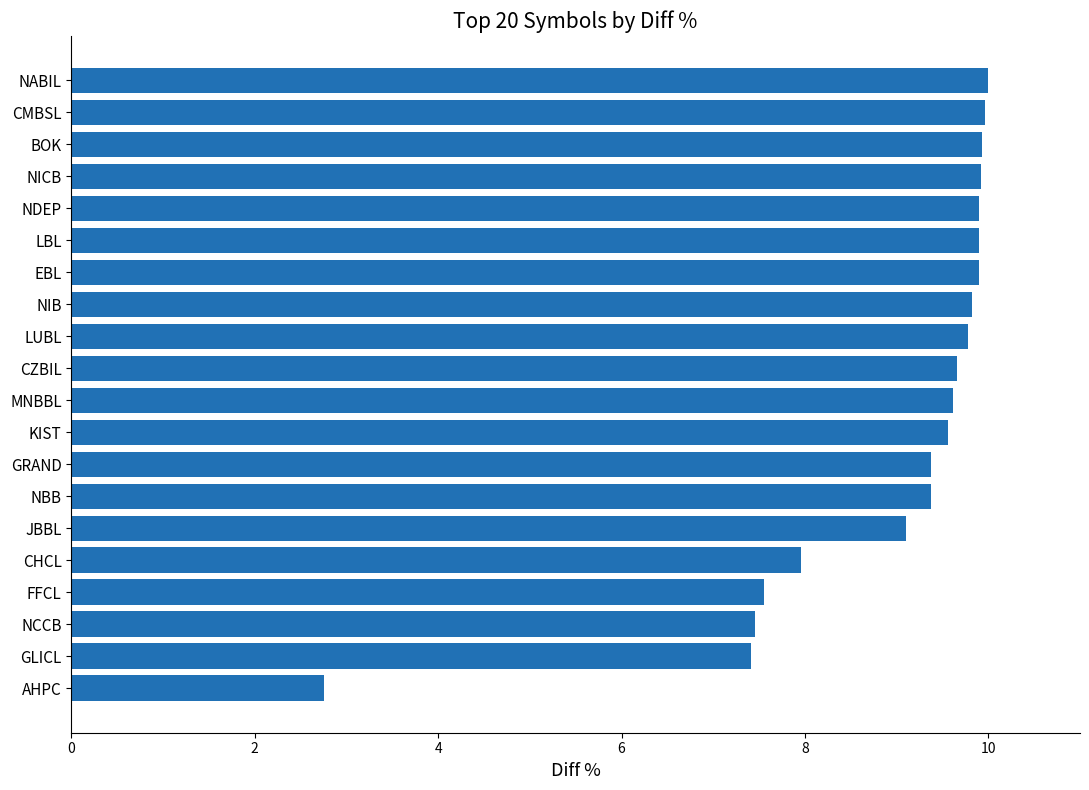

How many data points are less than 9?

5